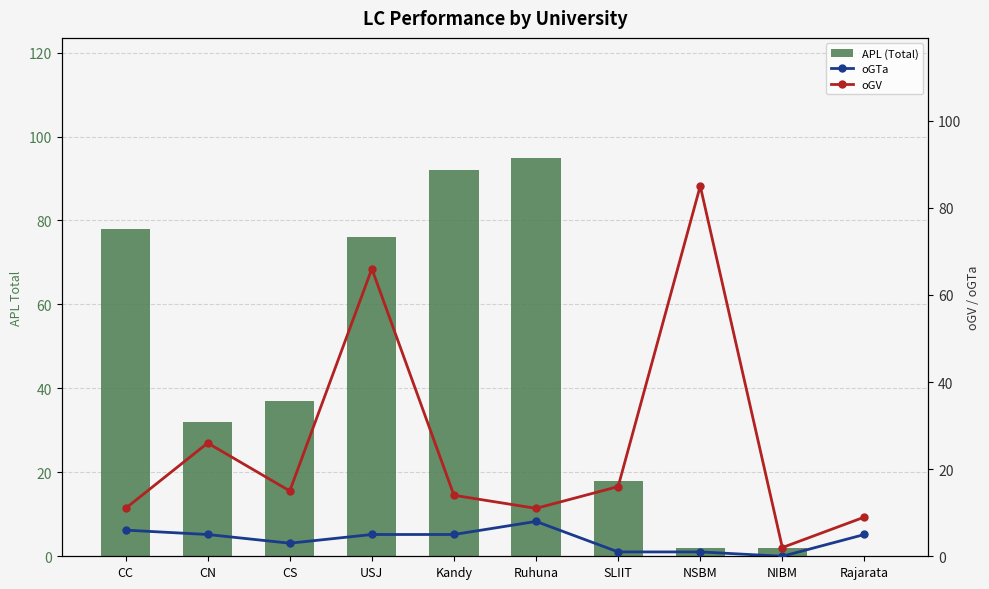

True or false: APL (Total) has a value of 48 at CC.

False